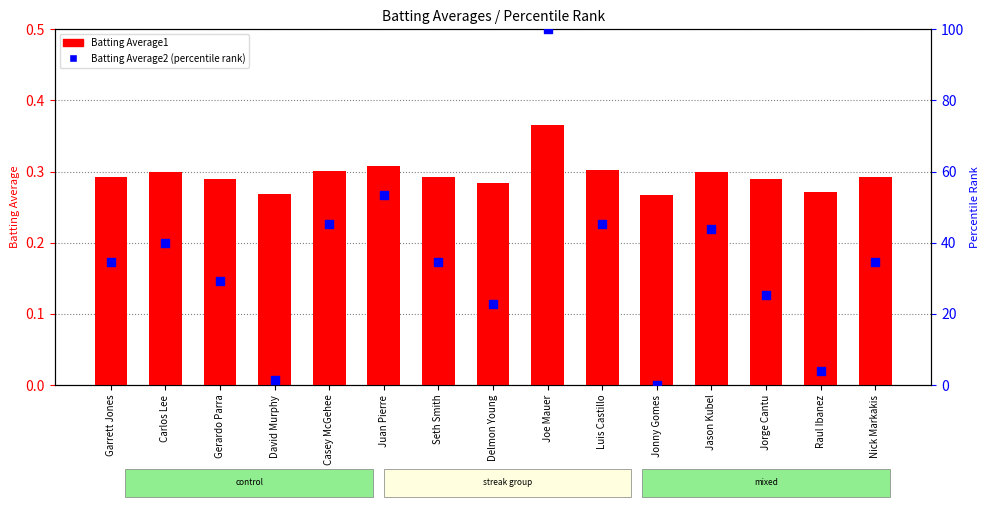

Which series reaches the maximum Y coordinate?

Batting Average2 (percentile rank)